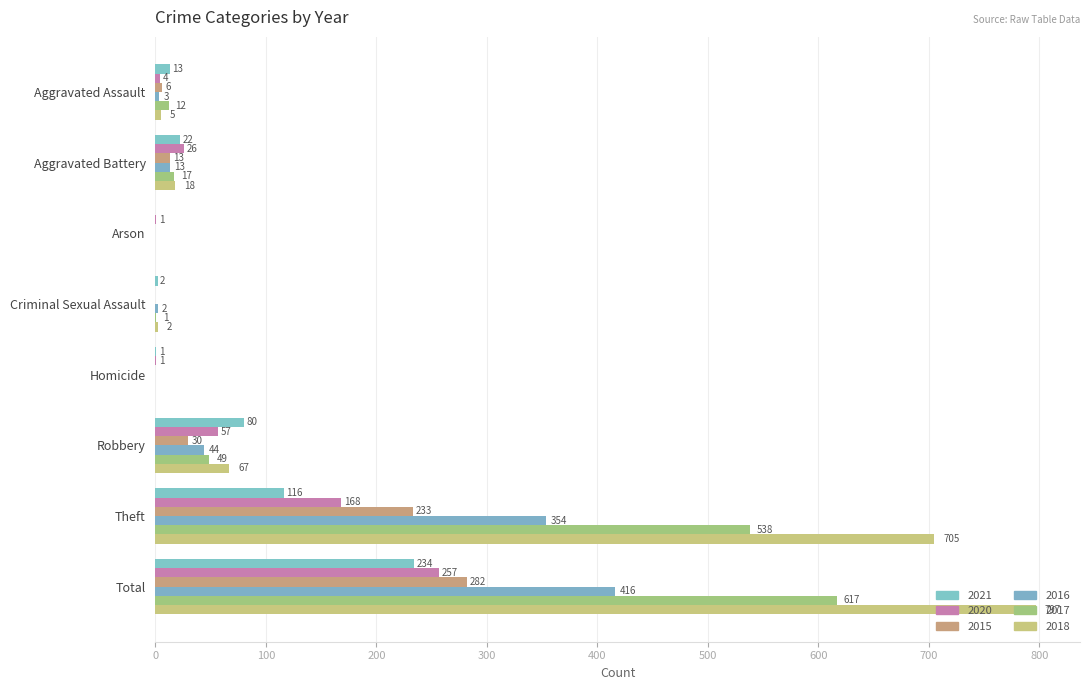

How many series are shown in this chart?

6